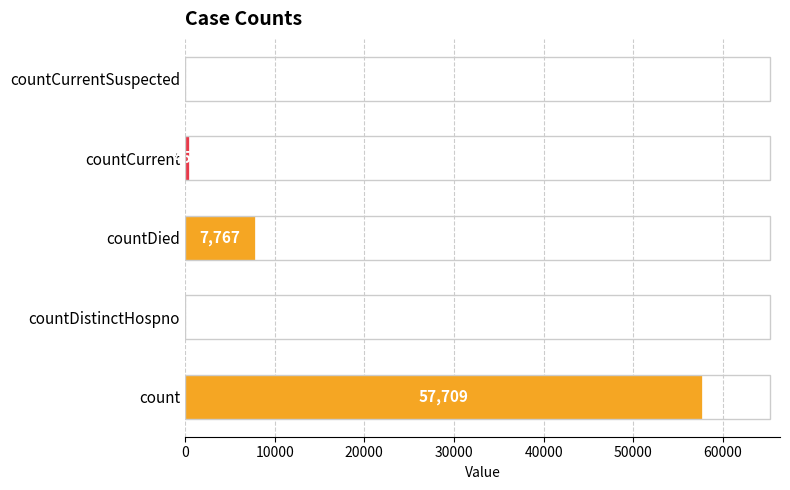

What is the sum of the values at countCurrent and countDied?

8218